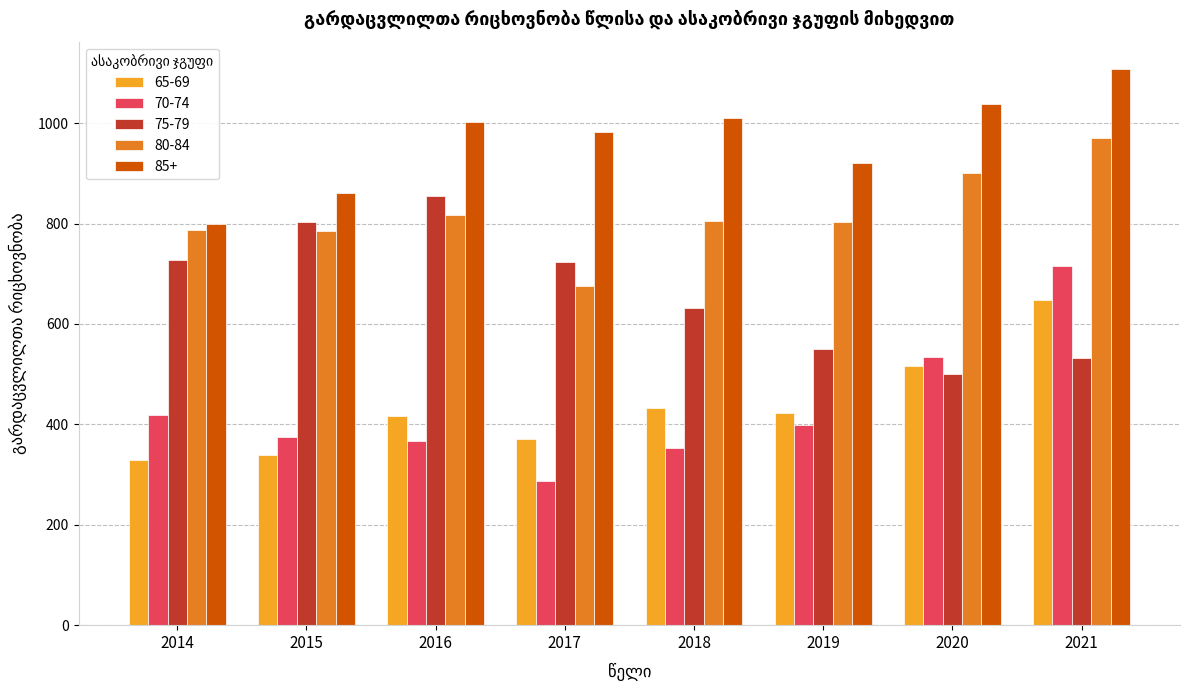

The value of 70-74 at 2016 is 366. True or false?

True